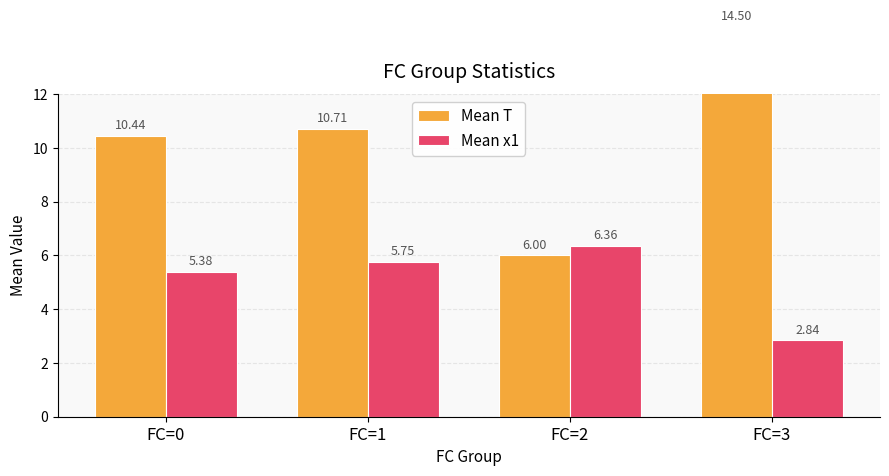

At which category does the chart reach its peak across all series?

FC=3